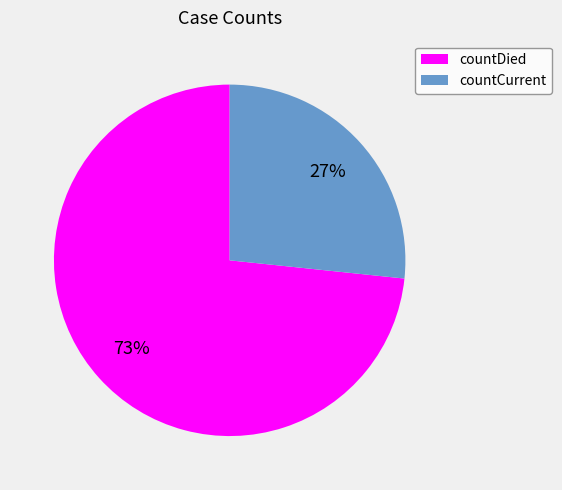

Approximately how many times larger is the value at countCurrent compared to countDied?

0.4